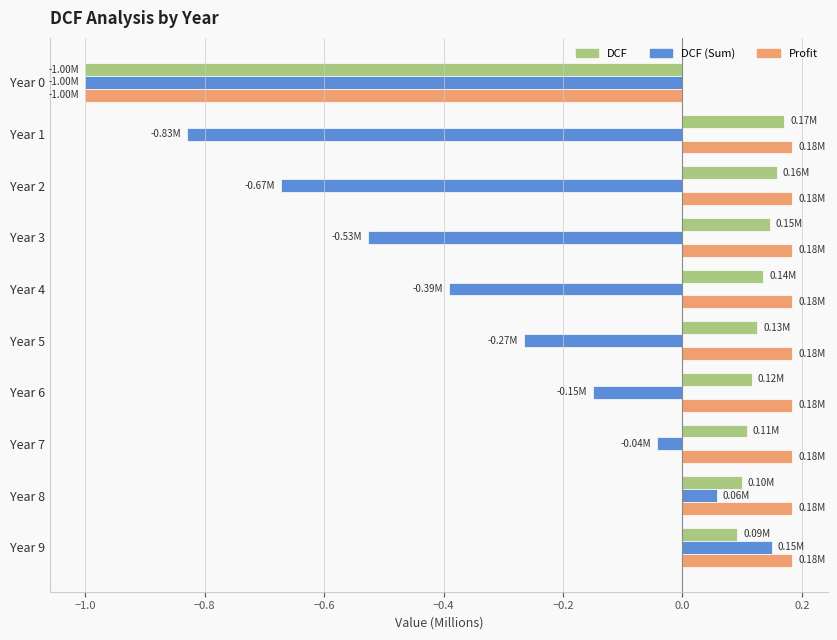

Which series changed the most between Year 2 and Year 9?

DCF (Sum)